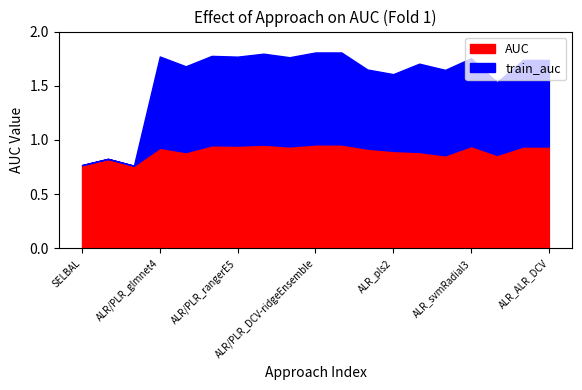

True or false: train_auc and AUC intersect in this chart.

False